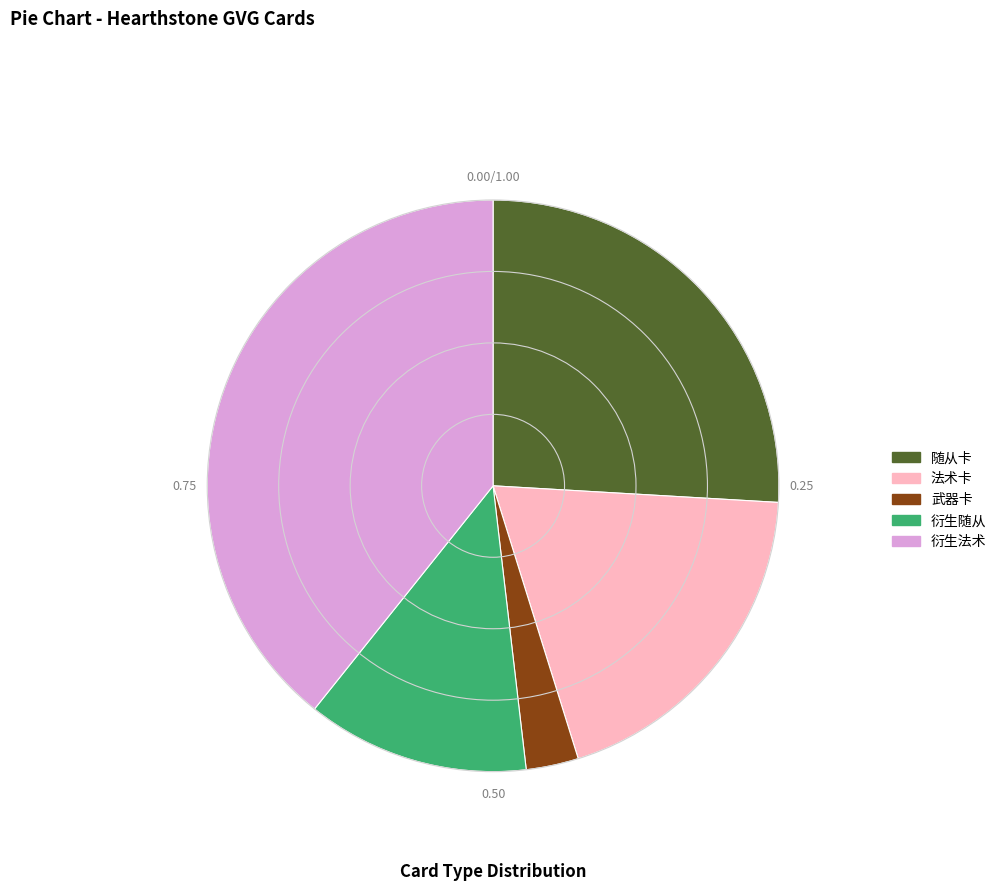

Which category has the smallest portion of the pie?

武器卡